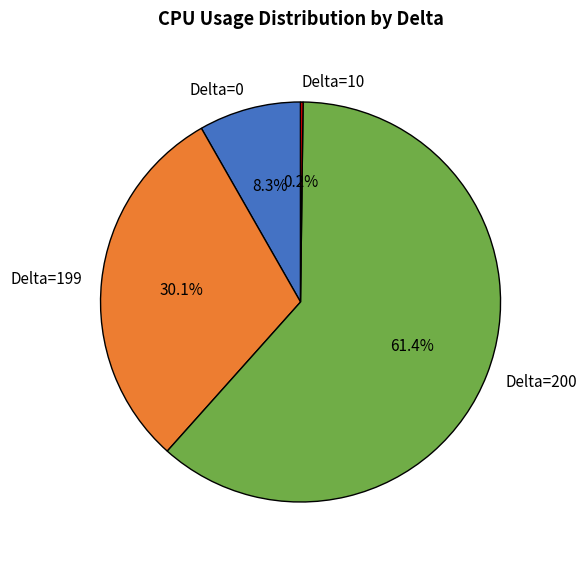

What is the majority slice?

Delta=200